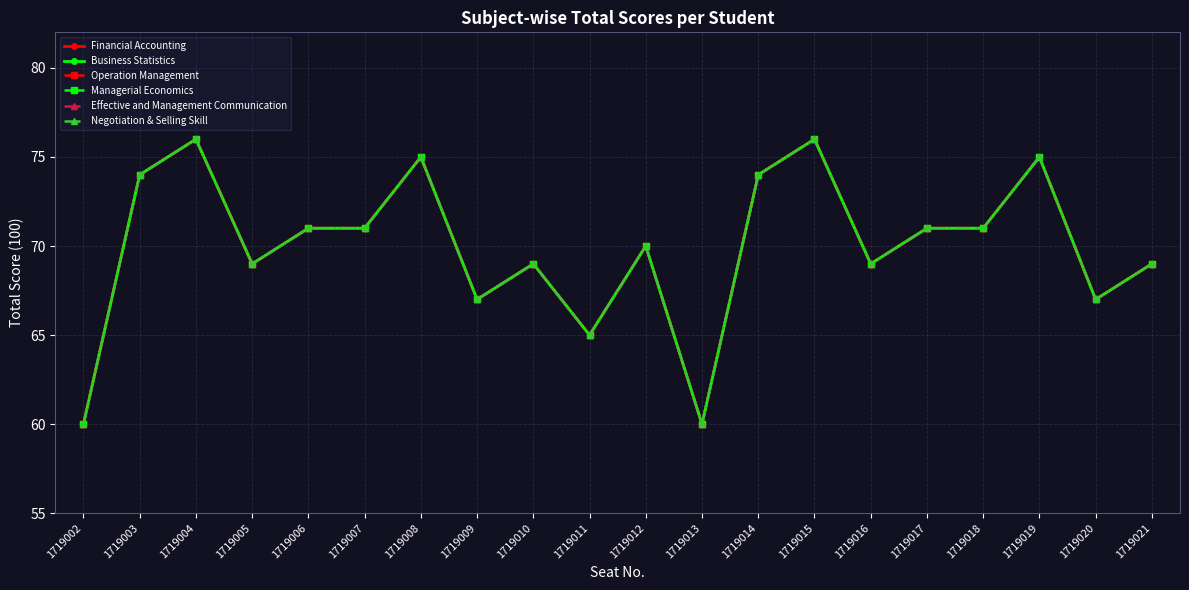

True or false: Operation Management and Managerial Economics cross at least once.

False